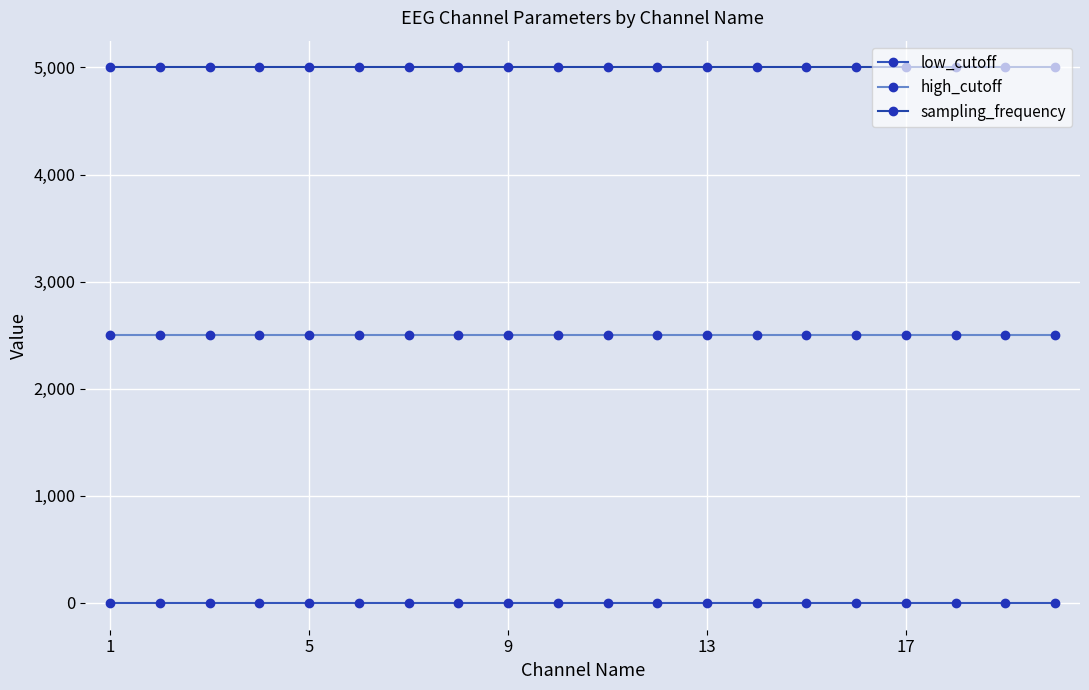

Is this an area chart (filled region under the line)?

No